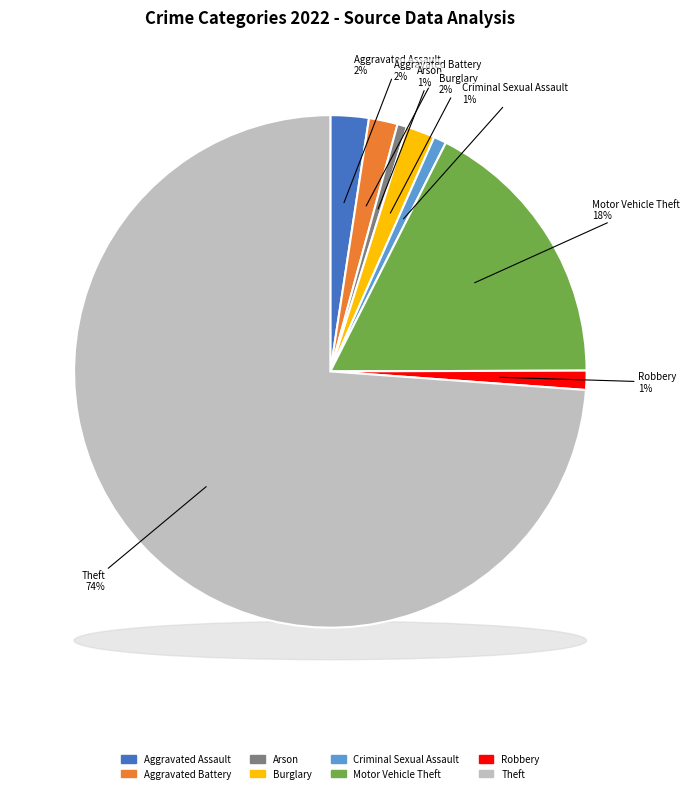

Which category has the smallest portion of the pie?

Arson